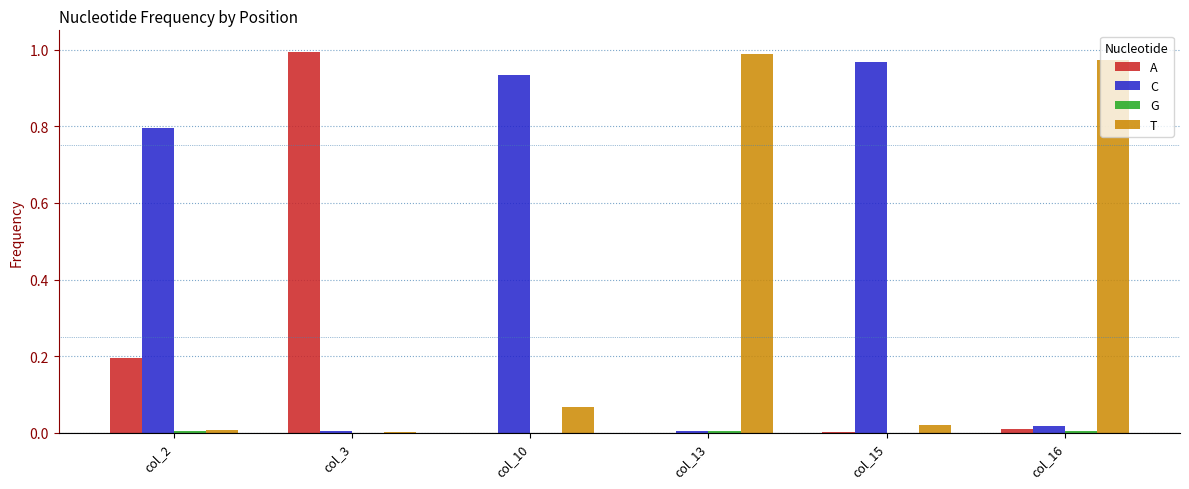

What is the sum of all T values?

2.1